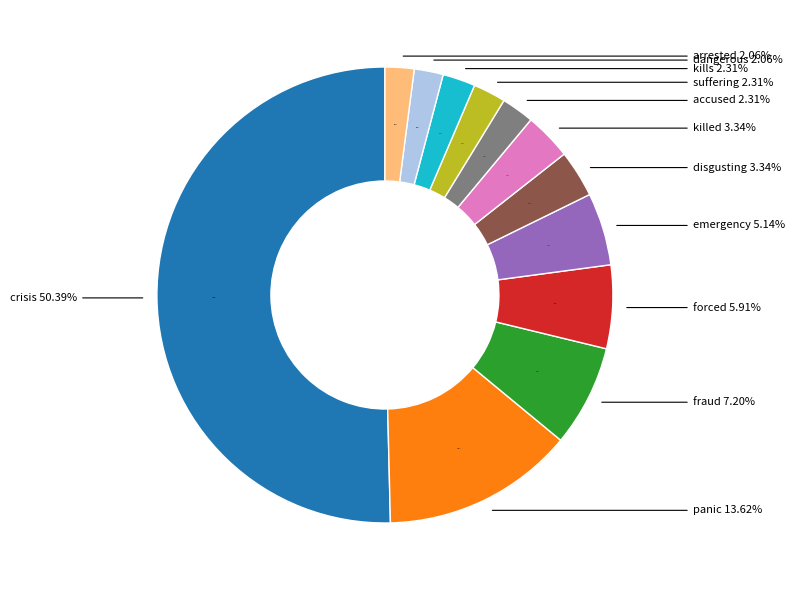

Between dangerous and fraud, which is larger?

fraud